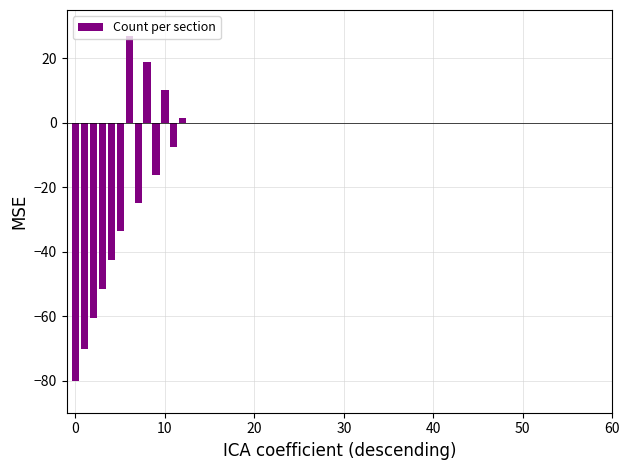

What is the difference between the maximum and second lowest values?

97.2